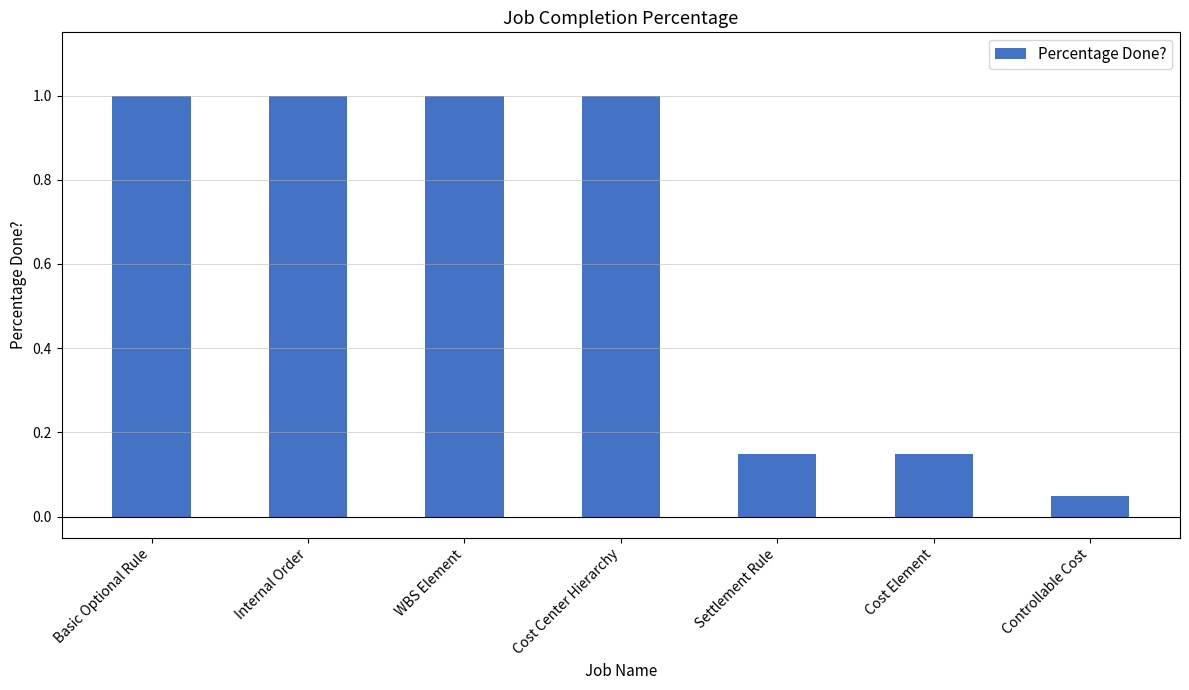

Which label corresponds to the smallest value in the chart?

Controllable Cost